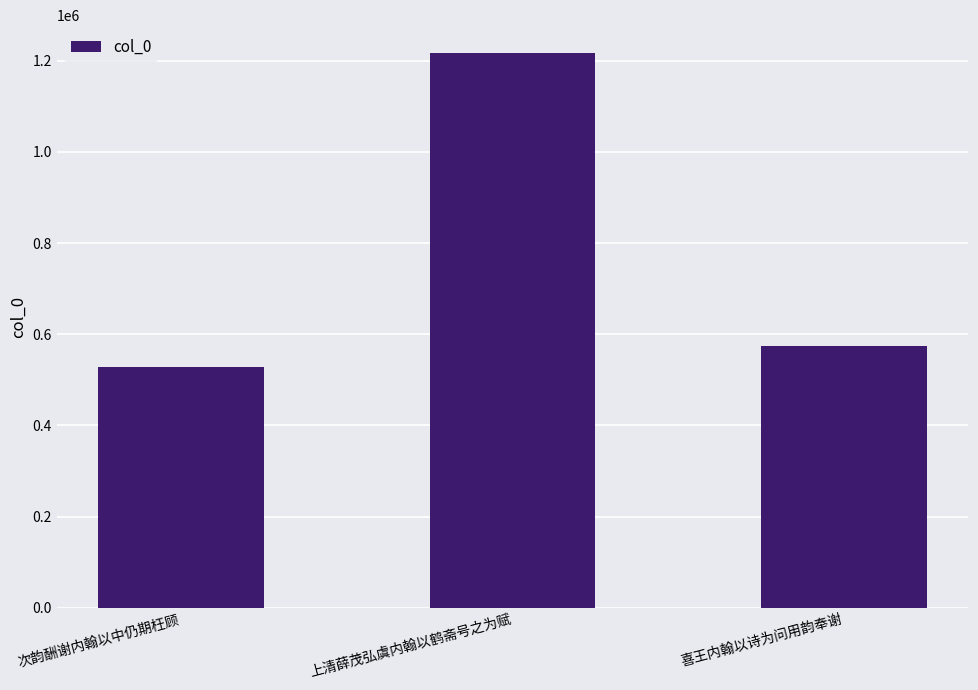

What is the value of the 3rd bar from the left?

575056